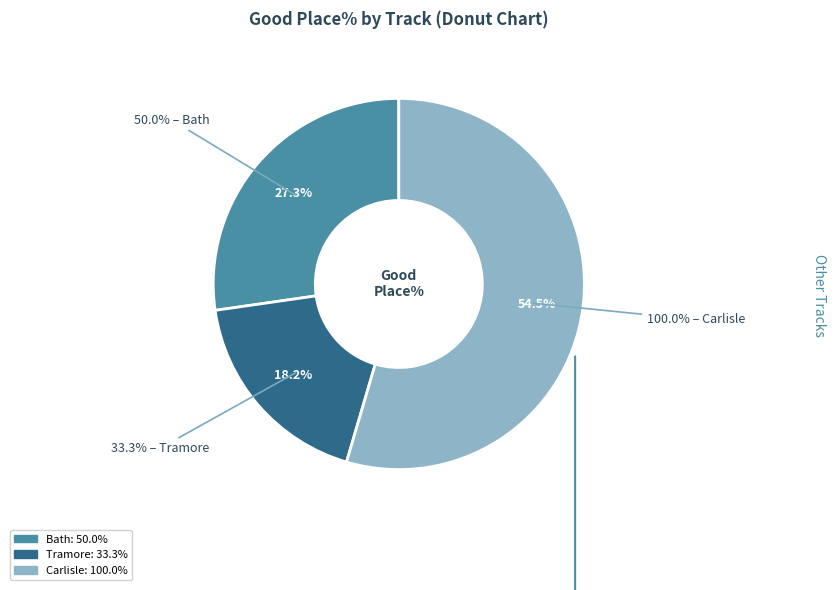

The Punchestown slice represents 8% of the pie. True or false?

False